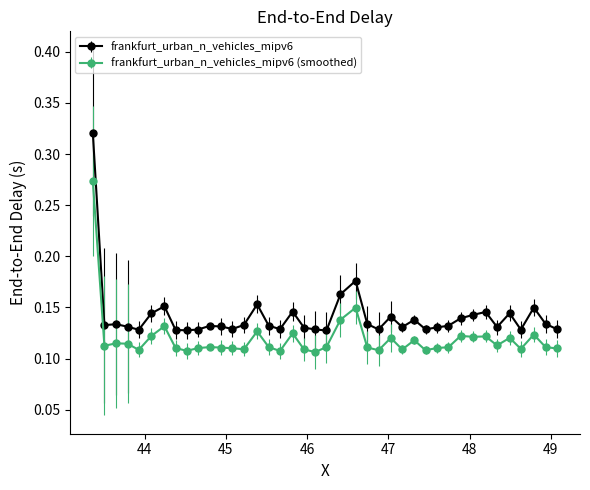

Does the chart have visible grid lines?

No